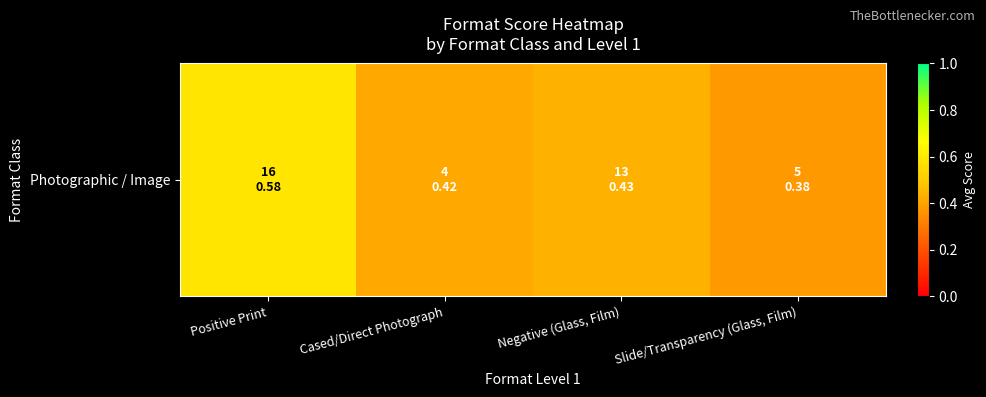

Is it true that the value at Slide/Transparency (Glass, Film) is 0.7?

False